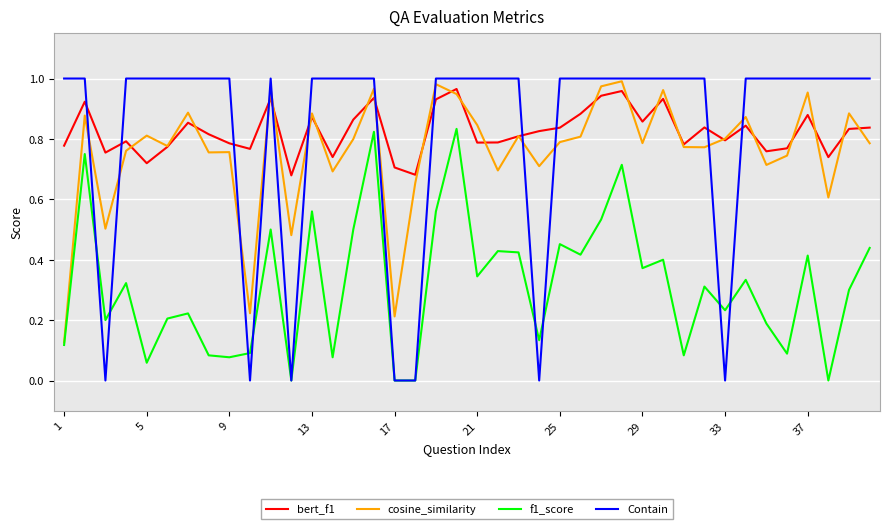

Which series has the widest spread of values?

Contain